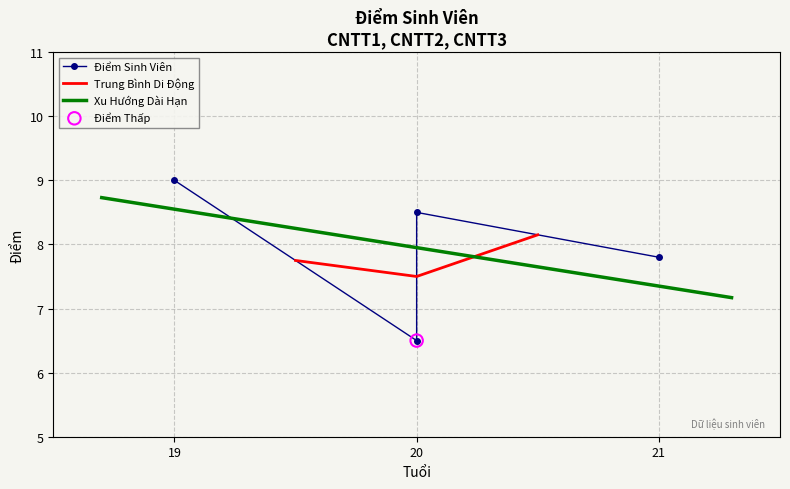

Approximately how many times larger is the value at 20 compared to 21?

0.8